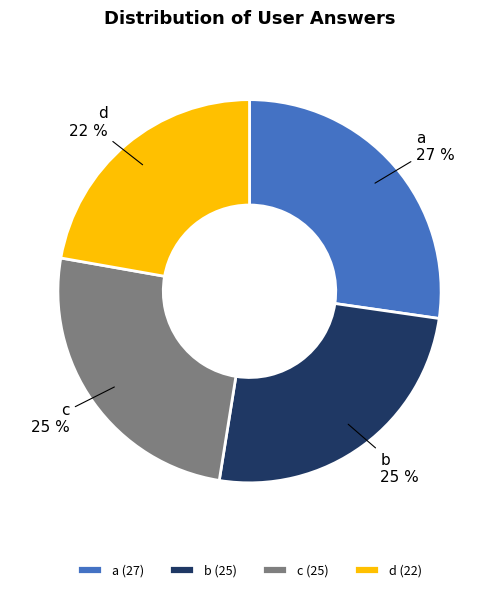

Is there any slice that represents more than half of the pie?

No